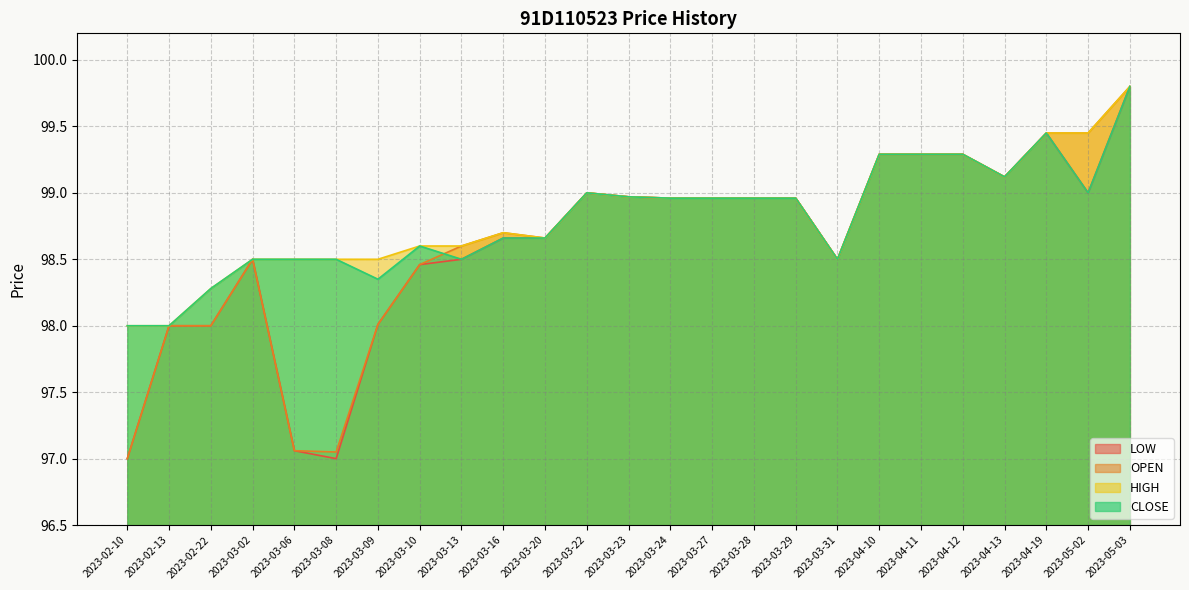

What is the label of the 17th point from the left?

2023-03-29